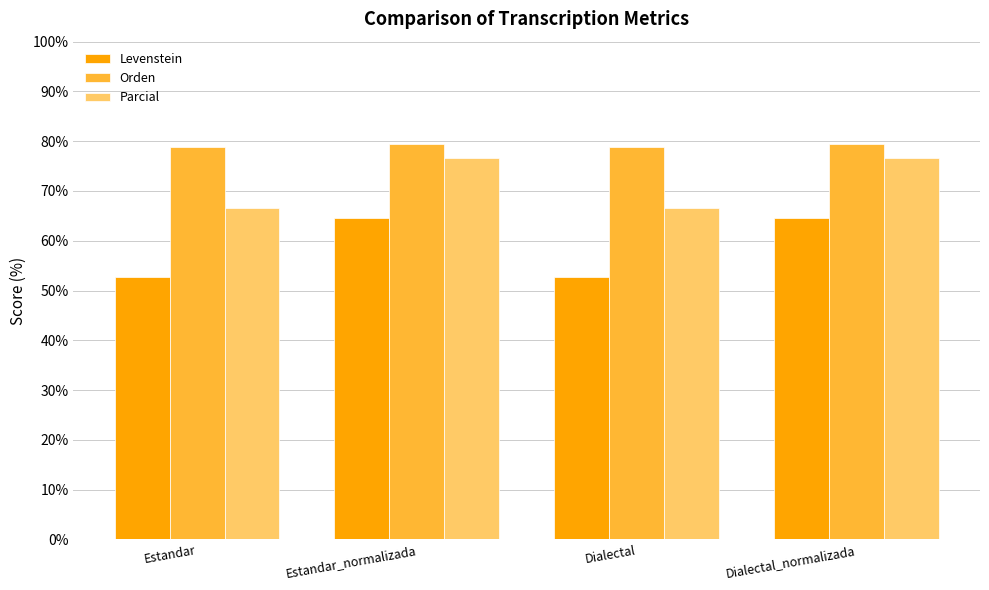

What is the spread (max minus min) of values at Estandar?

26.0